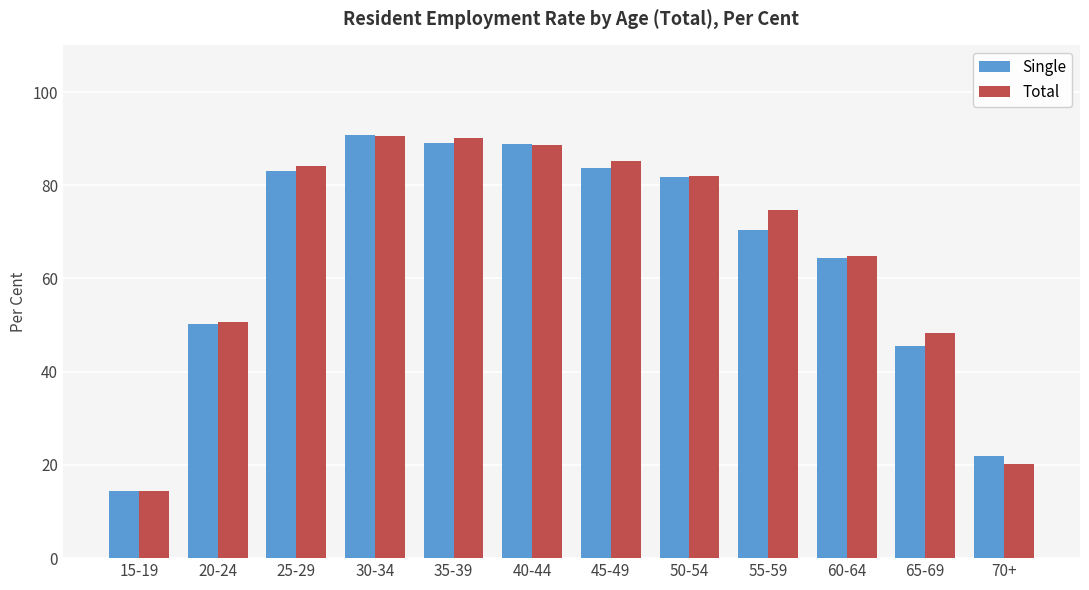

What is the sum of the Total values at 30-34 and 70+?

110.9